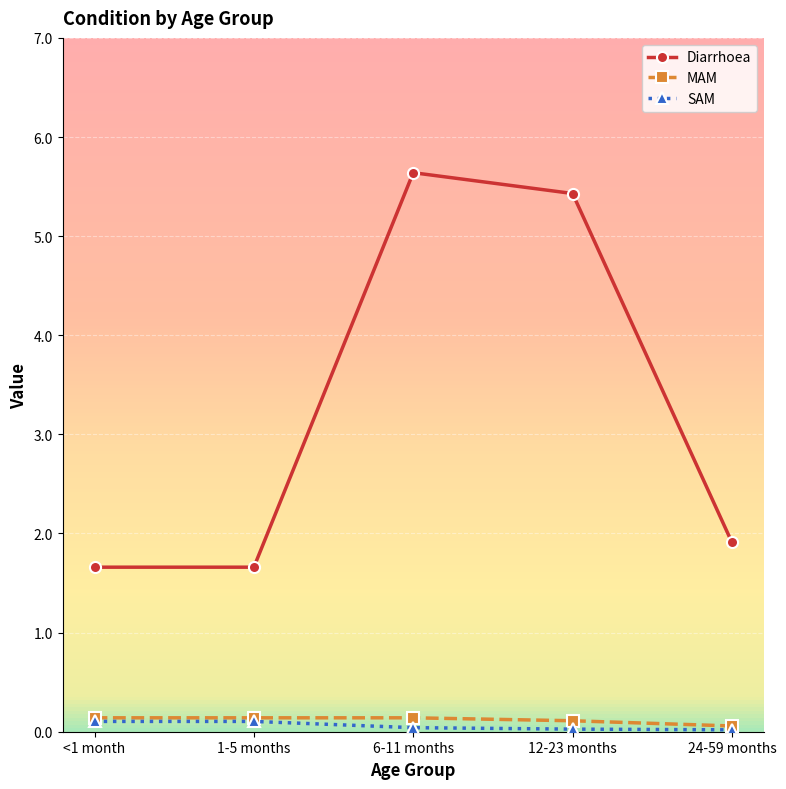

What are all the series names shown in the legend?

Diarrhoea, MAM, SAM